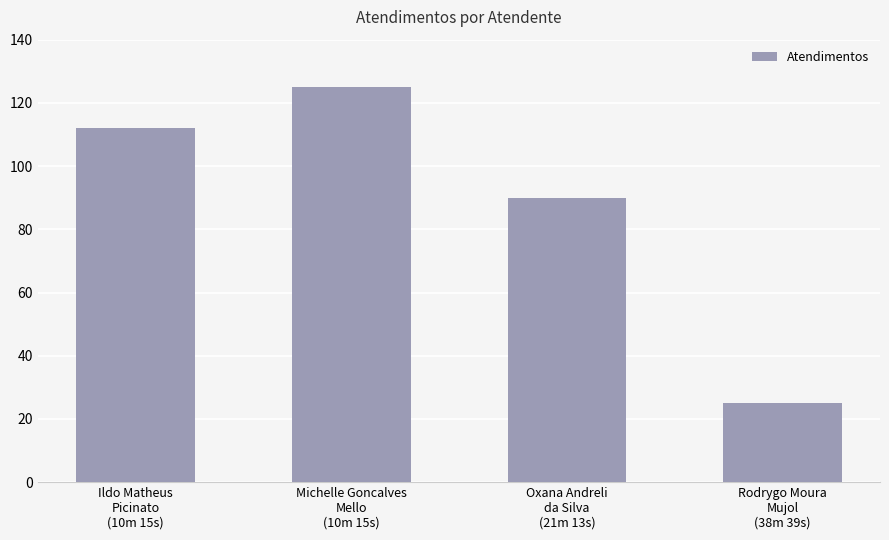

What is the difference between the maximum and second lowest values?

35